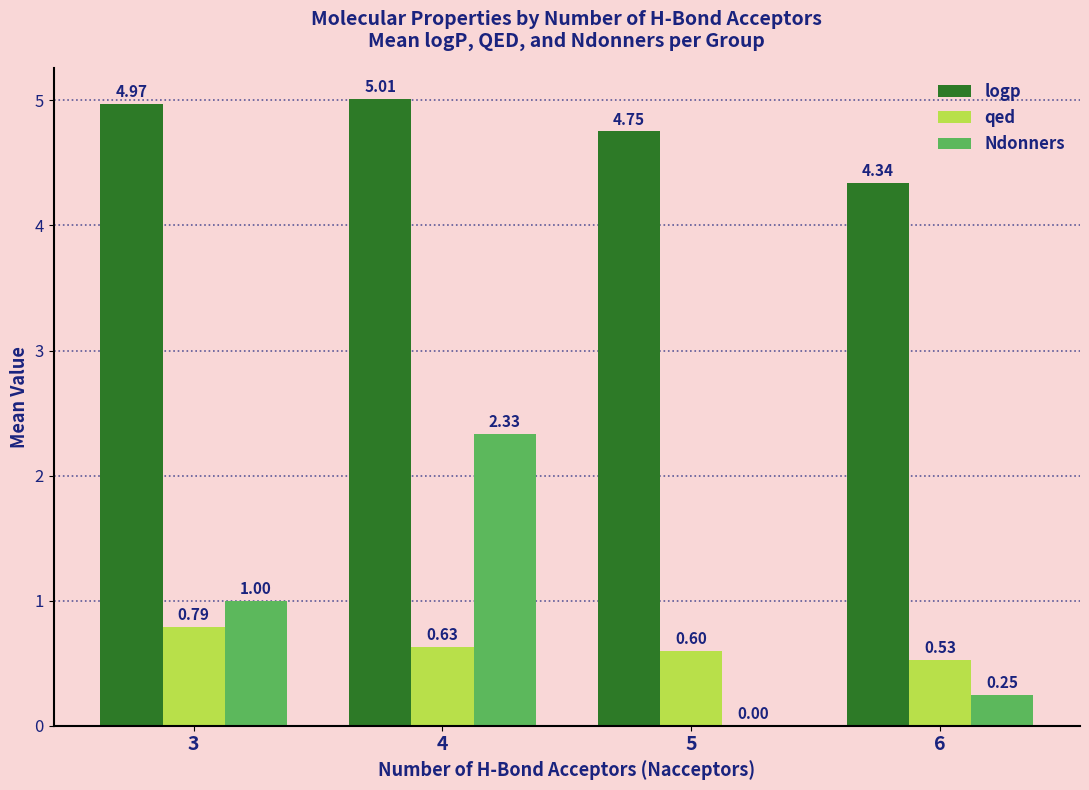

Between 3 and 4, which series saw the biggest shift?

Ndonners